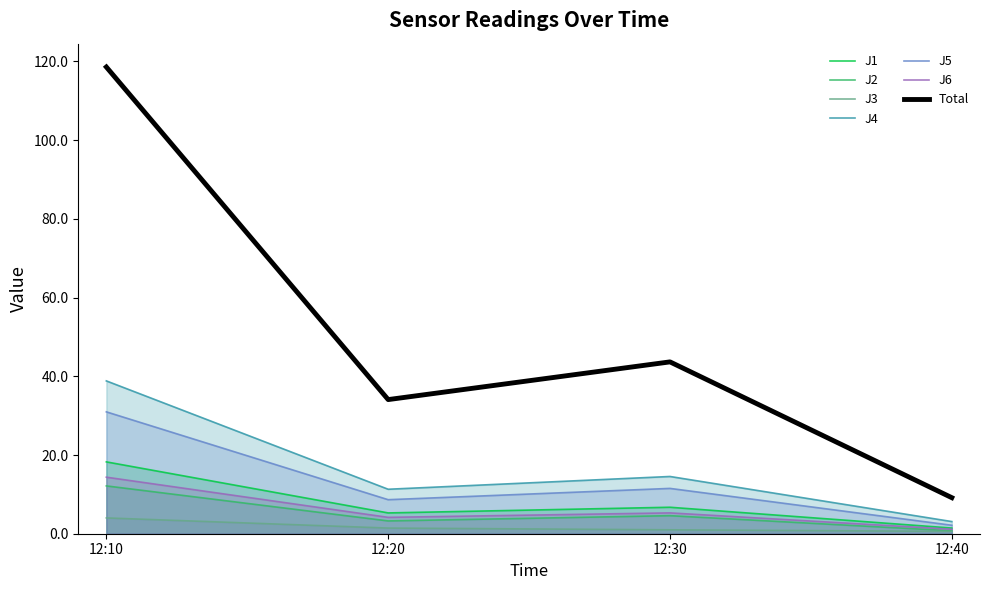

What is the difference between the second highest and second lowest values in the J1 series?

1.4